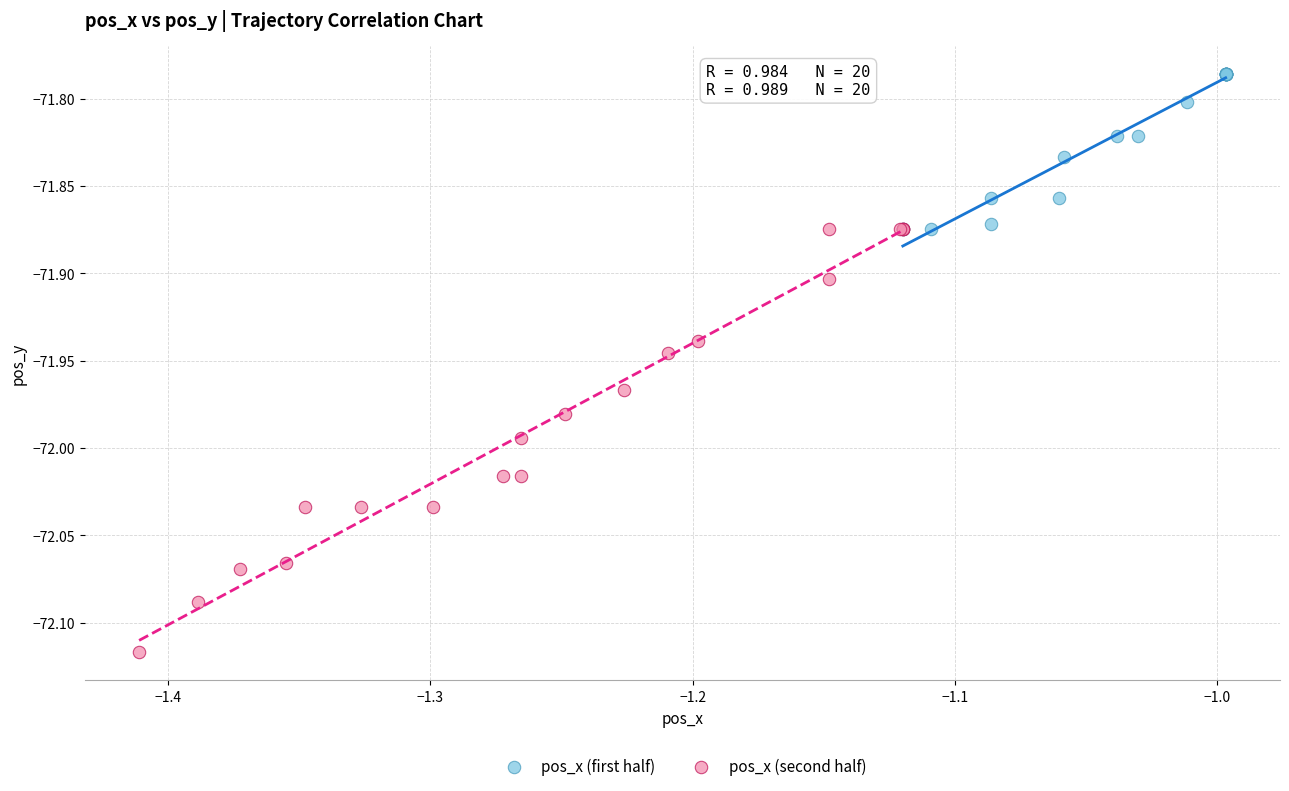

Which series reaches the maximum Y coordinate?

pos_x (first half)